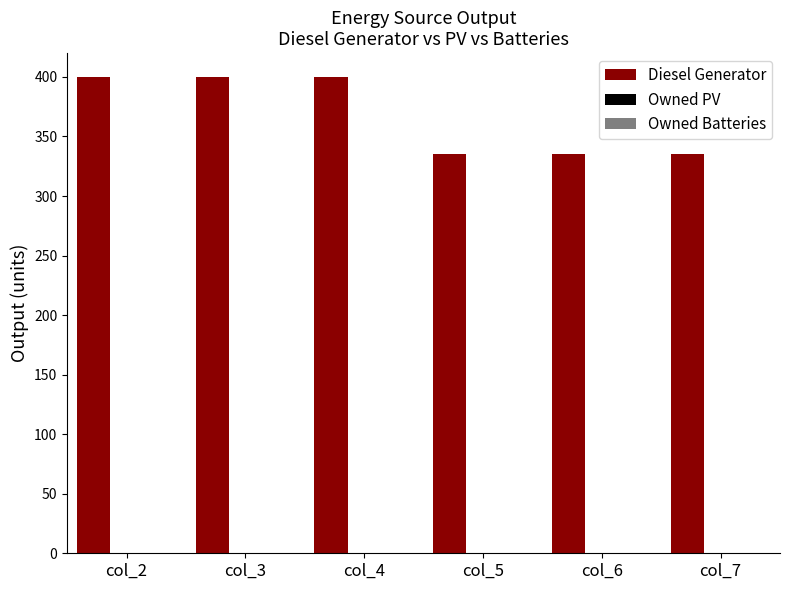

What is the difference between the second highest and minimum values?

65.0